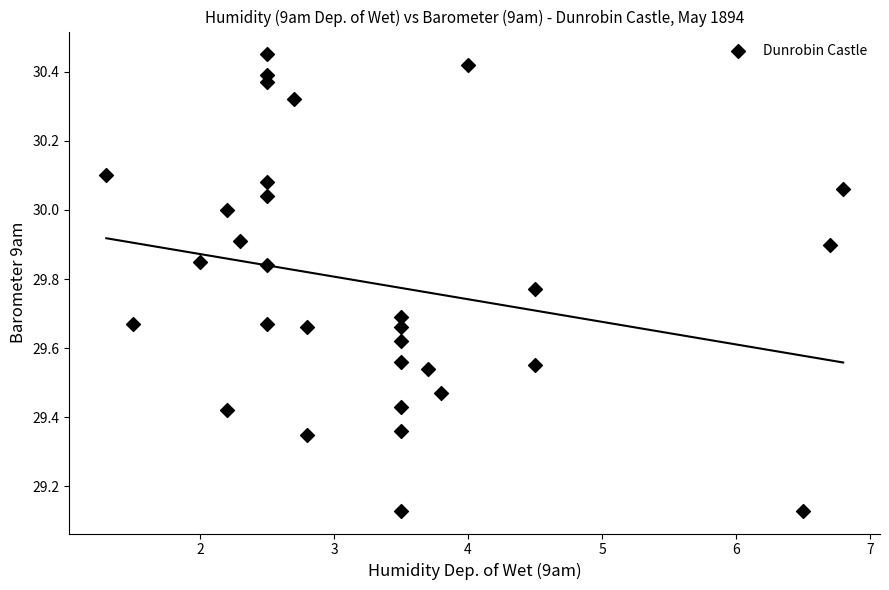

What is the range of X values (max minus min)?

5.5